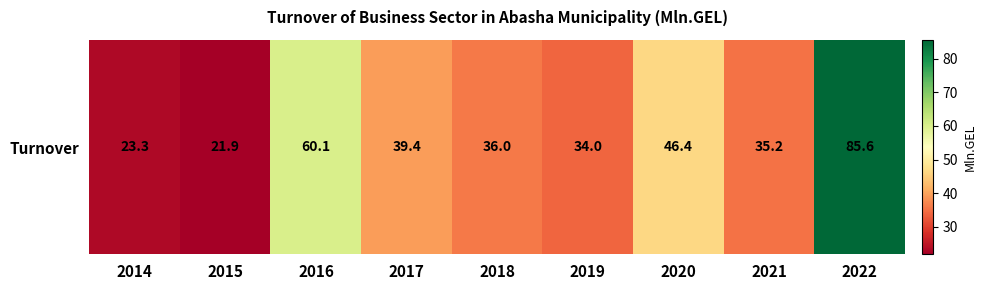

What is the ratio of the value at 2020 to the value at 2021?

1.3